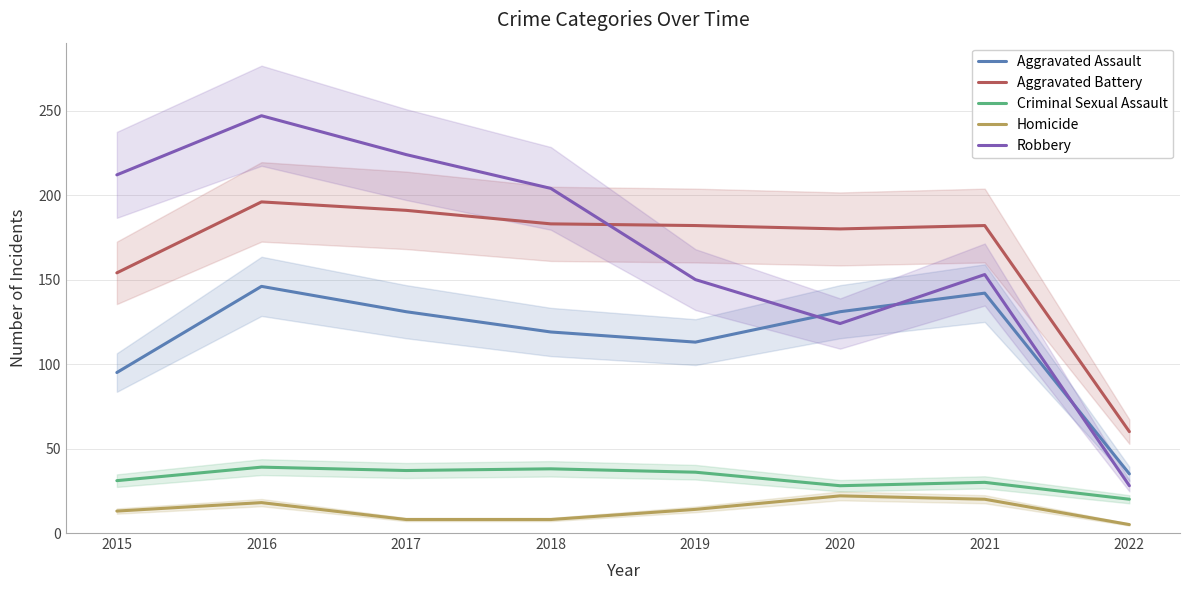

In Homicide, how many points are higher than both neighbors (excluding endpoints)?

2